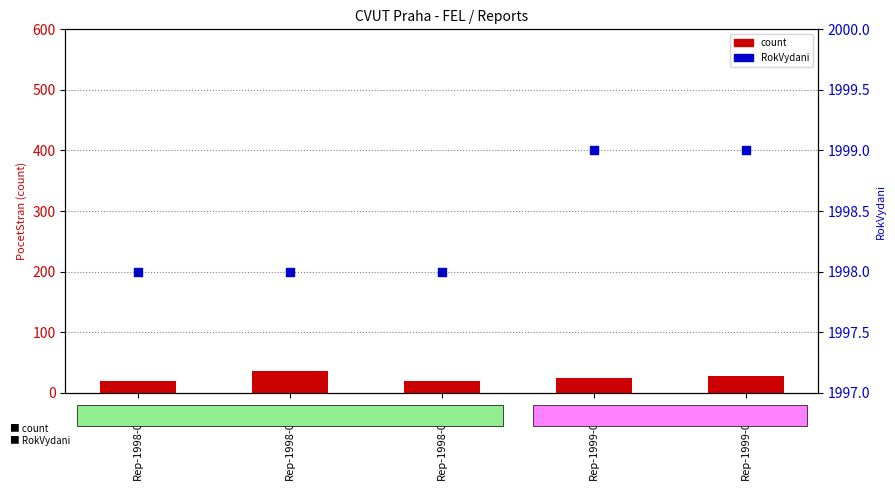

Which series reaches the minimum Y coordinate?

count